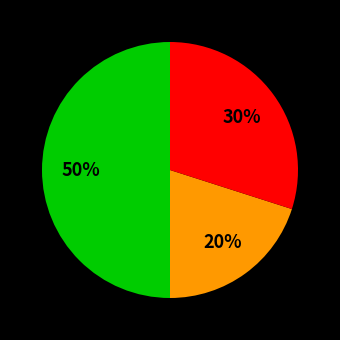

To the nearest percent, what is the difference between the largest and smallest slice percentages?

30%